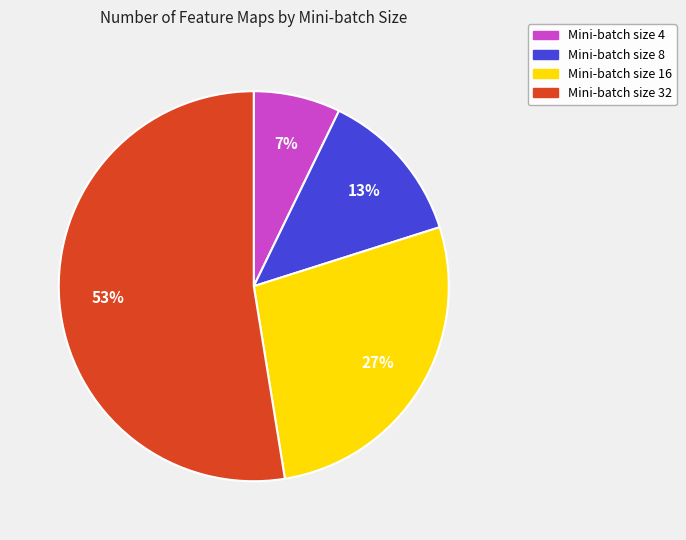

Which slice is the smallest?

Mini-batch size 4